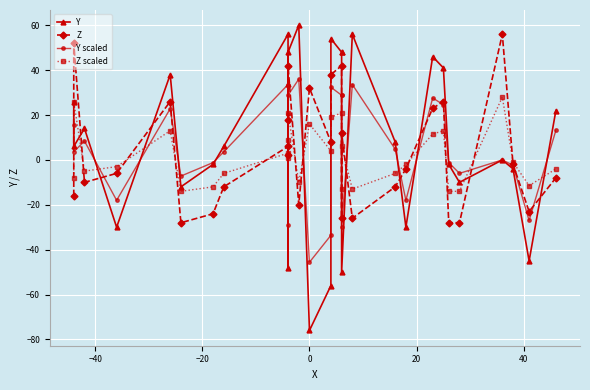

What is the greatest value displayed?

60.0